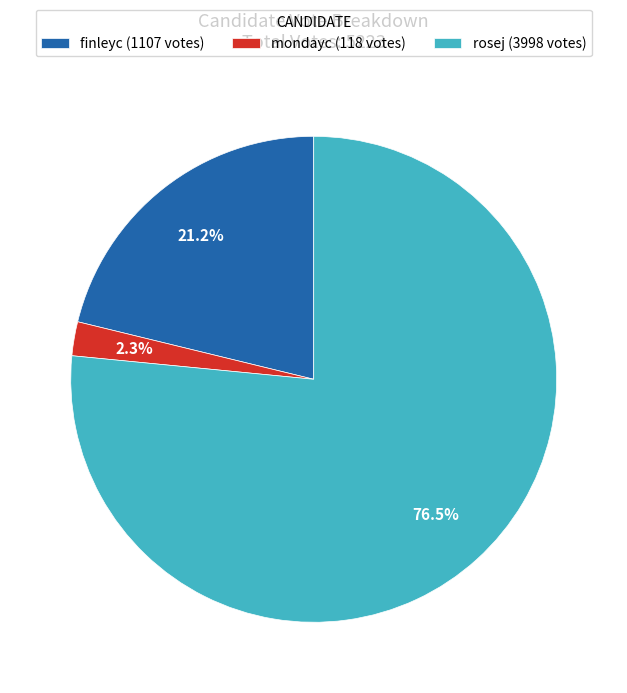

To the nearest percent, what is the difference between the largest and smallest slice percentages?

74%